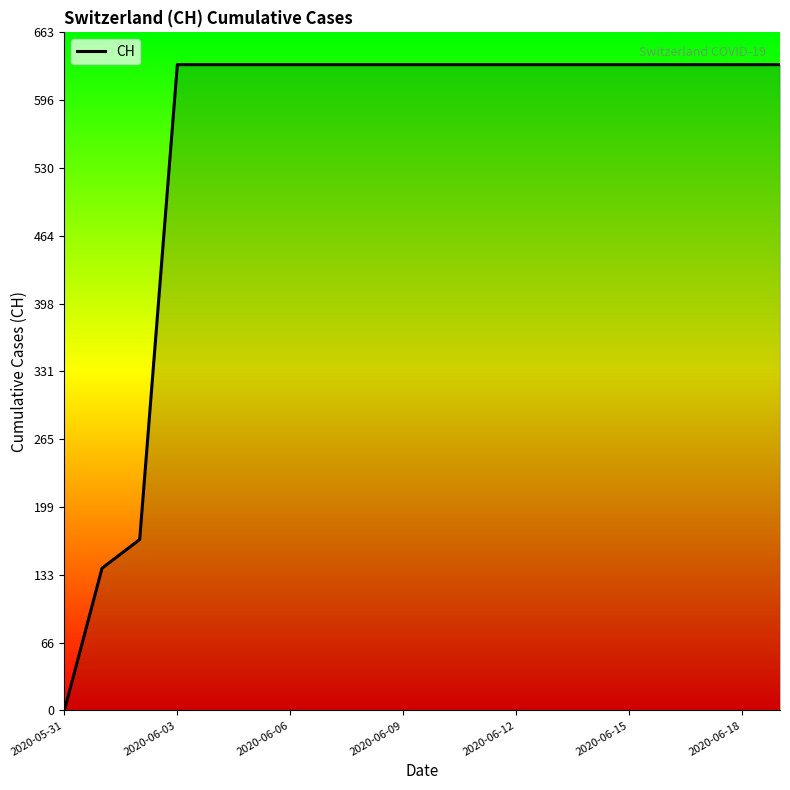

What is the maximum value shown in the chart?

631